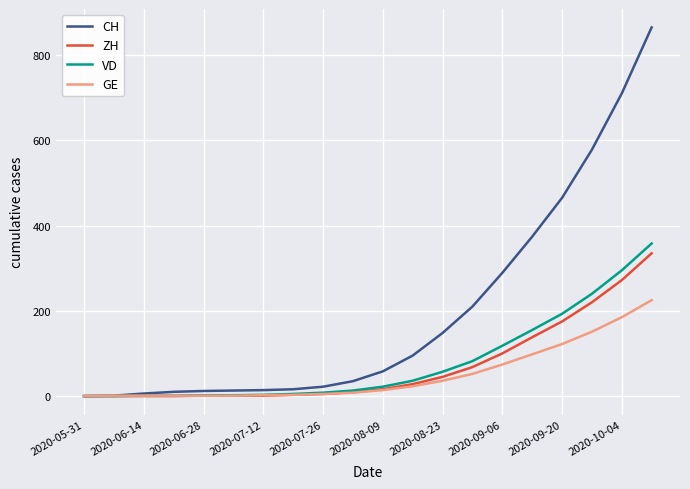

What are all the series names shown in the legend?

CH, ZH, VD, GE